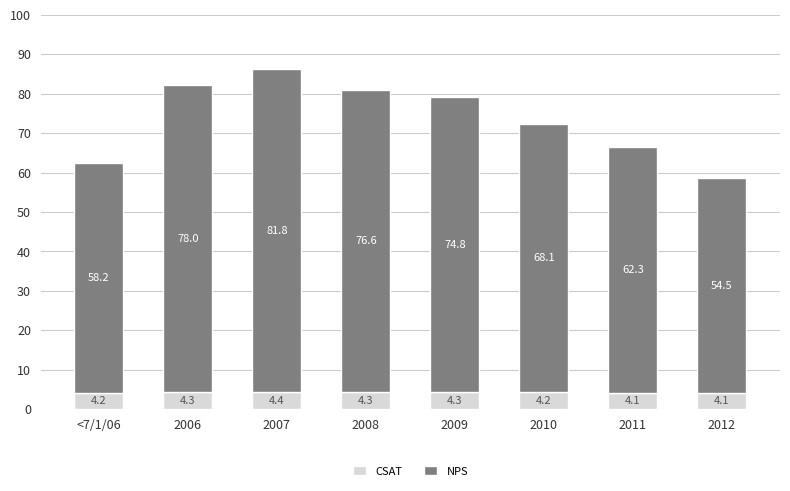

What is the sum of the CSAT values at <7/1/06 and 2008?

8.5